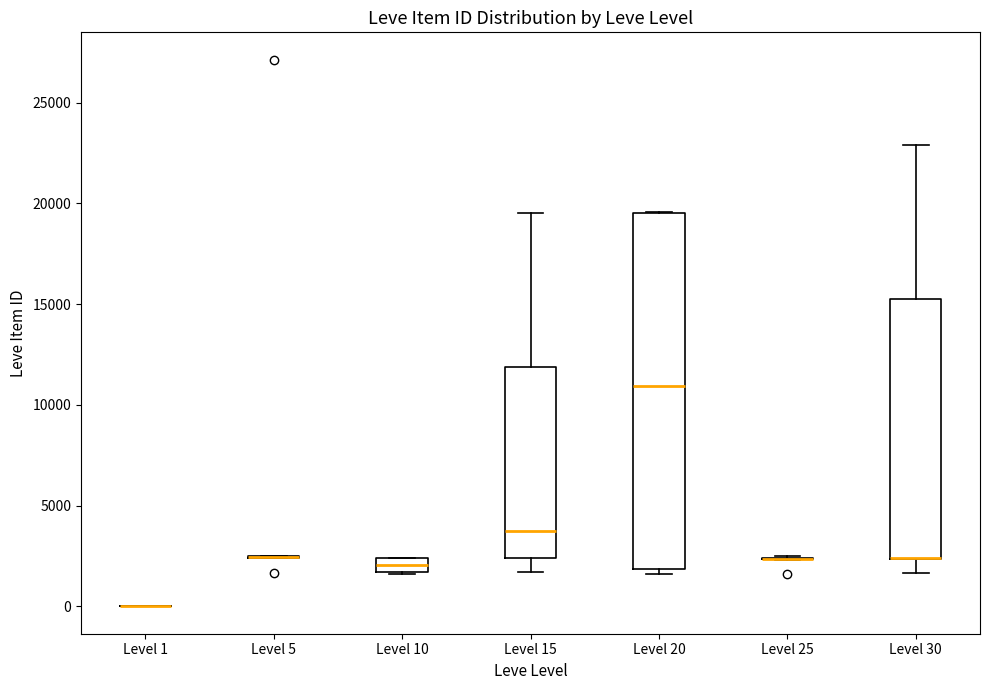

Comparing the boxes themselves (not the whiskers), which one is the tallest?

Level 20